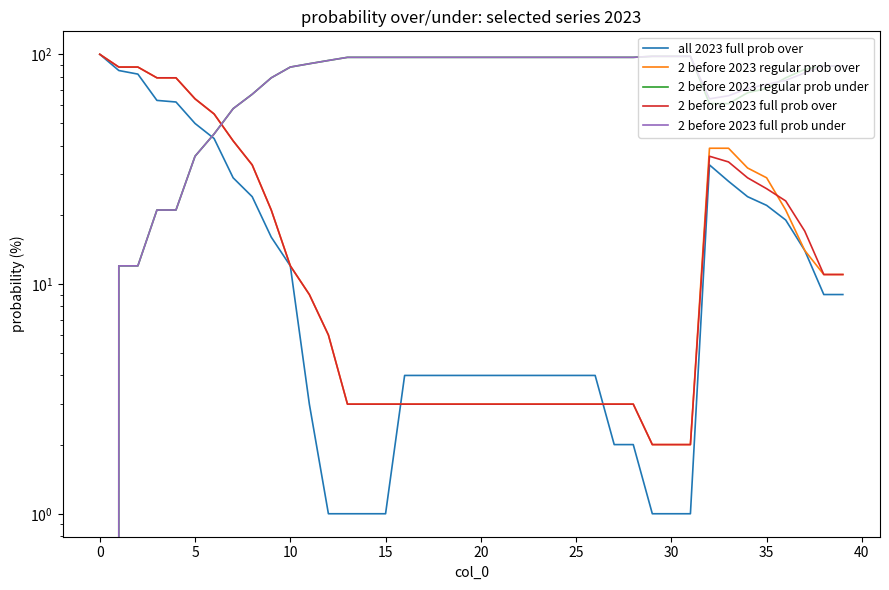

At how many categories does at least one series exceed 29?

40